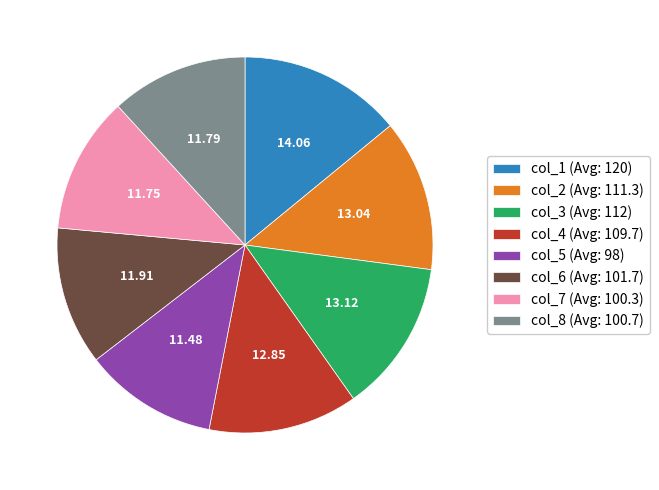

Do col_7 (Avg: 100.3) and col_1 (Avg: 120) together represent more than half of the pie?

No